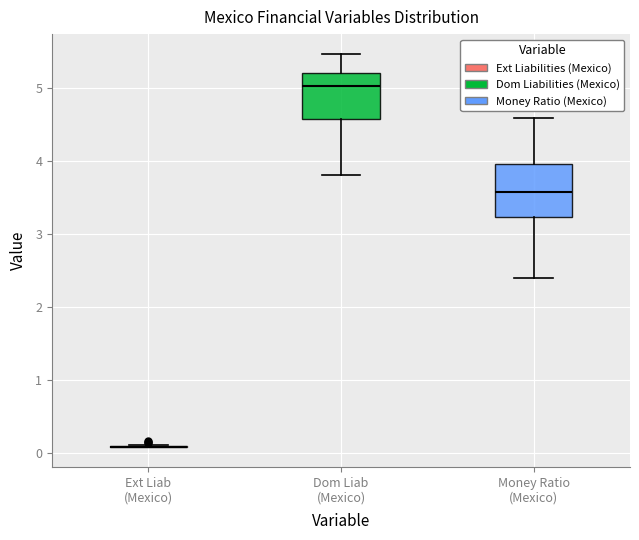

Reading left to right, read every box against the y-axis: the position of its median line, the range the box covers, and the ends of its whiskers. The values are not printed on the chart, so give them approximately, as read against the axis.

Ext Liab (Mexico): box collapsed to a line at 0.1, whiskers 0.1 to 0.1
Dom Liab (Mexico): median 5.0, box 4.6 to 5.2, whiskers 3.8 to 5.5
Money Ratio (Mexico): median 3.6, box 3.2 to 4.0, whiskers 2.4 to 4.6